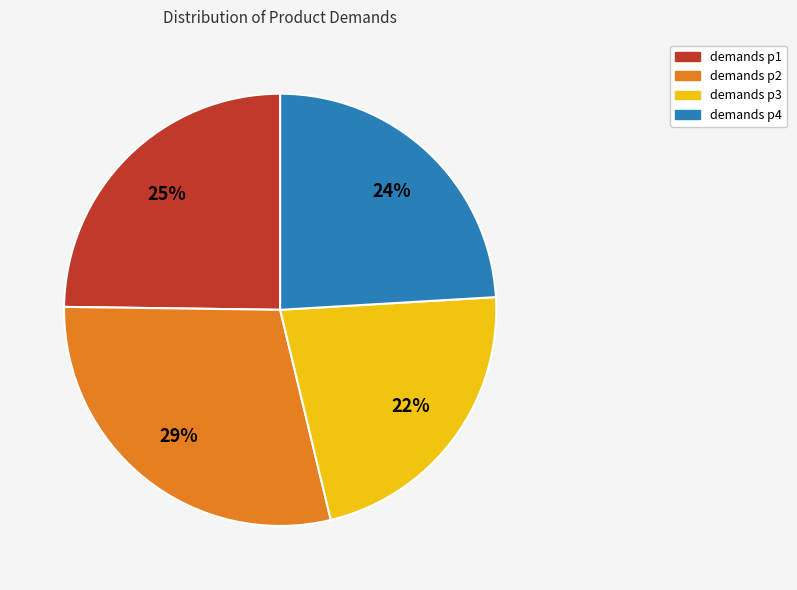

Combined, do demands p3 and demands p2 account for over 50%?

Yes